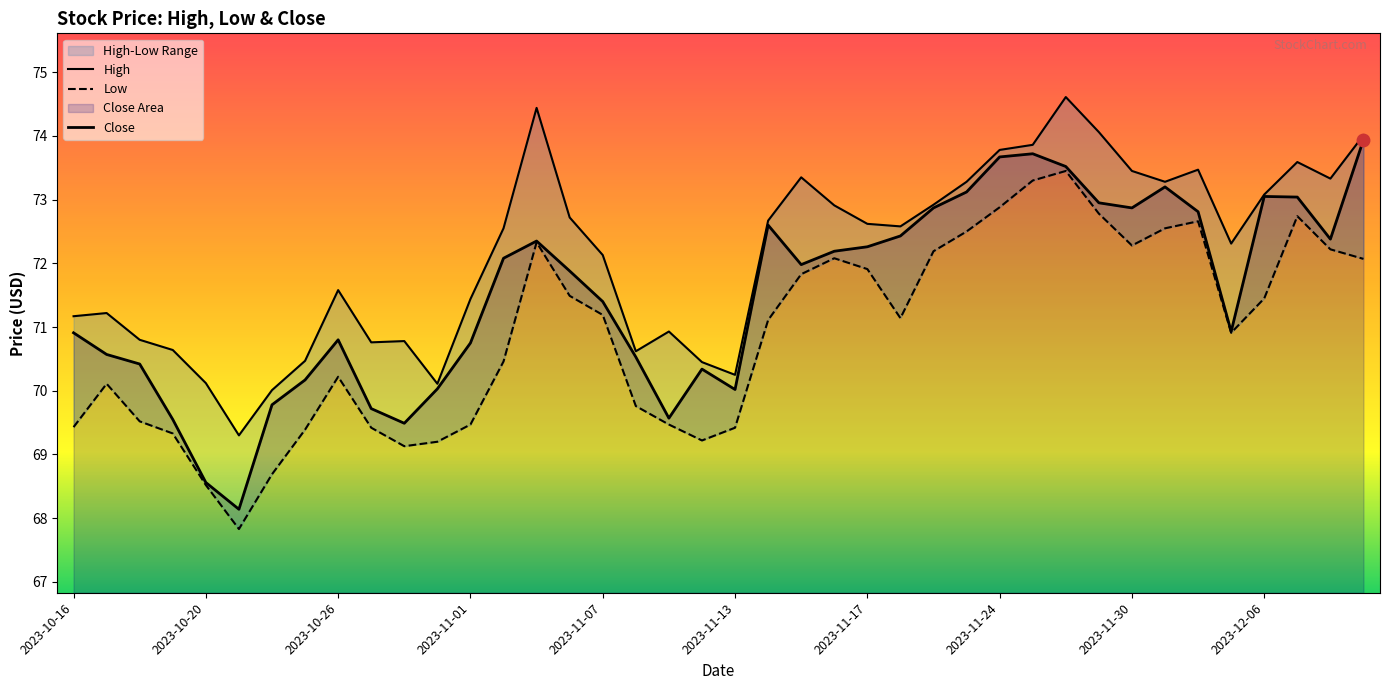

Is it true that Low equals 72.5 at 2023-11-22?

True